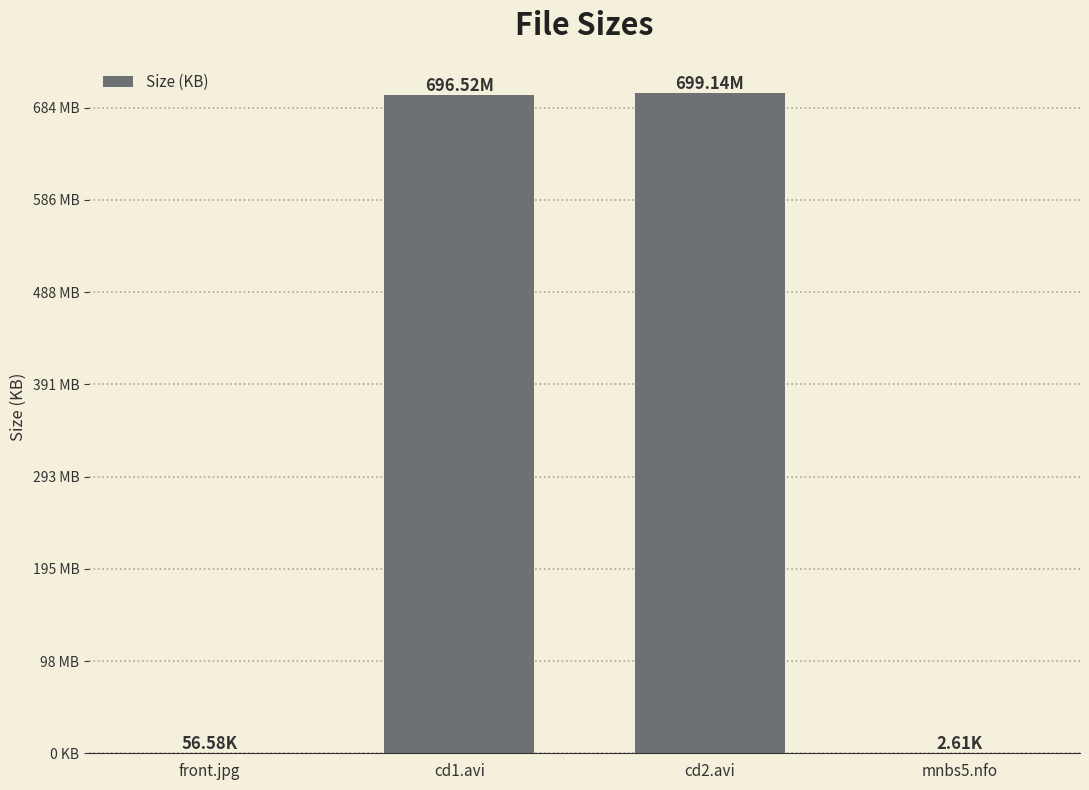

The chart shows a value of 56.6 at front.jpg. True or false?

True